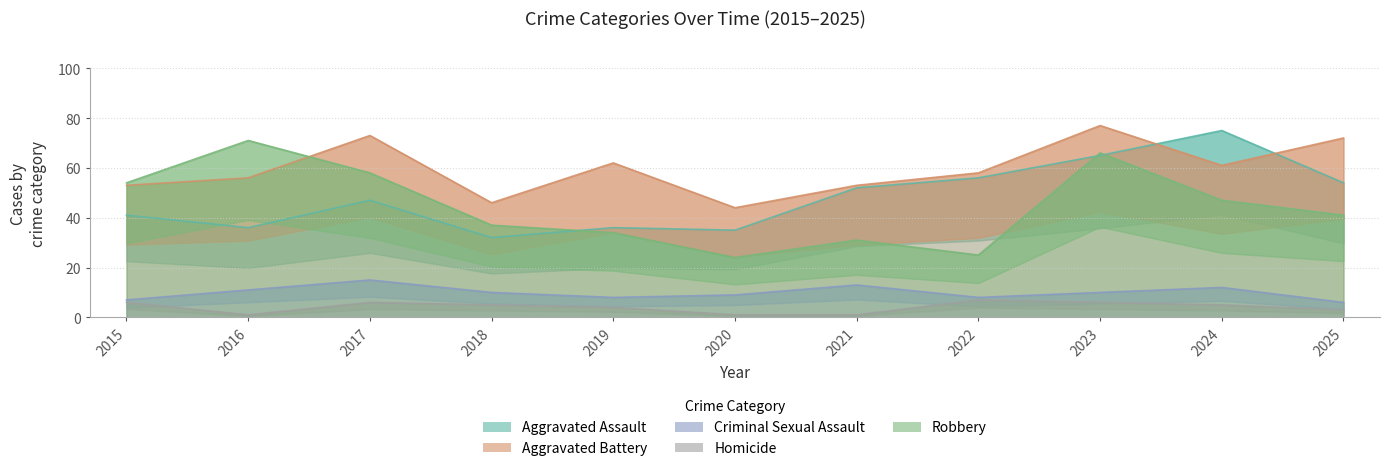

Count the Criminal Sexual Assault values in the range 8 to 12.

7